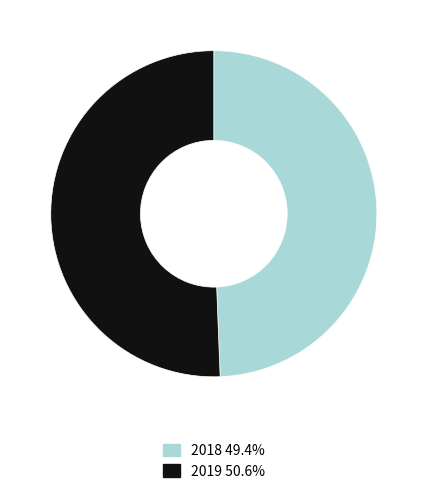

Is there a majority slice in this chart?

Yes